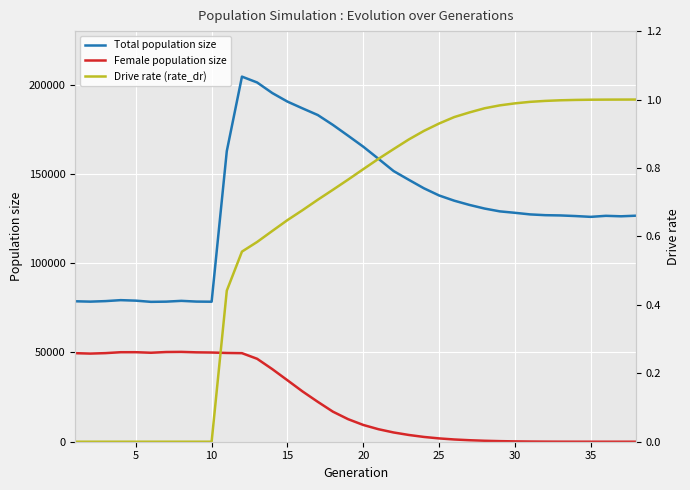

True or false: Female population size and Total population size cross at least once.

False